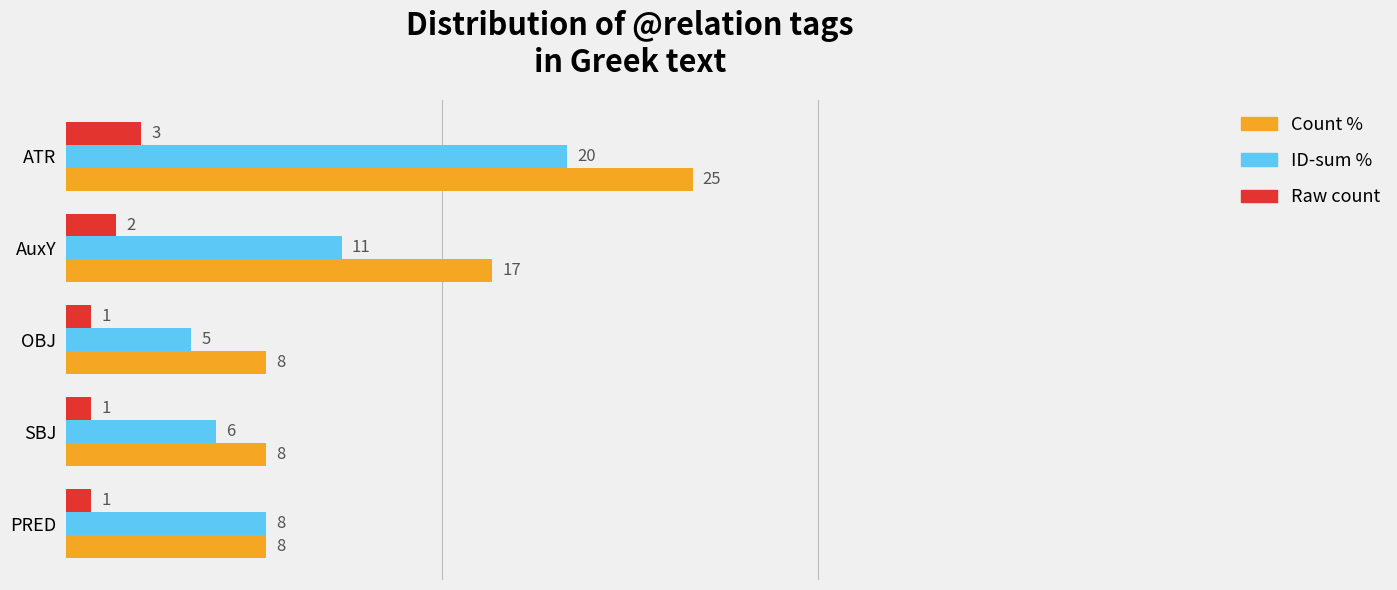

Which series has the widest spread of values?

Count %